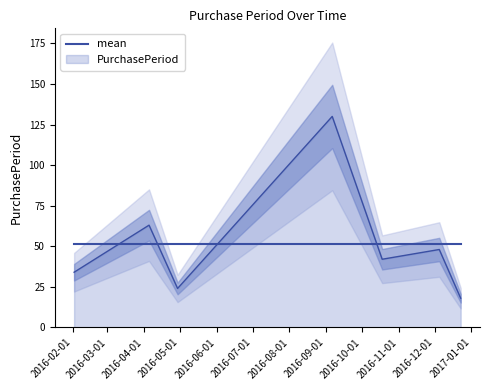

At which label is the value closest to 74?

2016-04-05